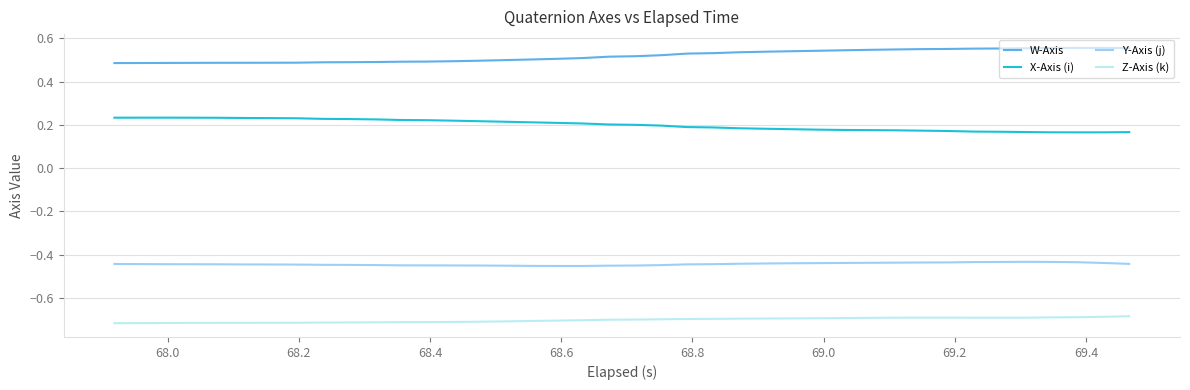

Which series has the largest total across all categories?

W-Axis